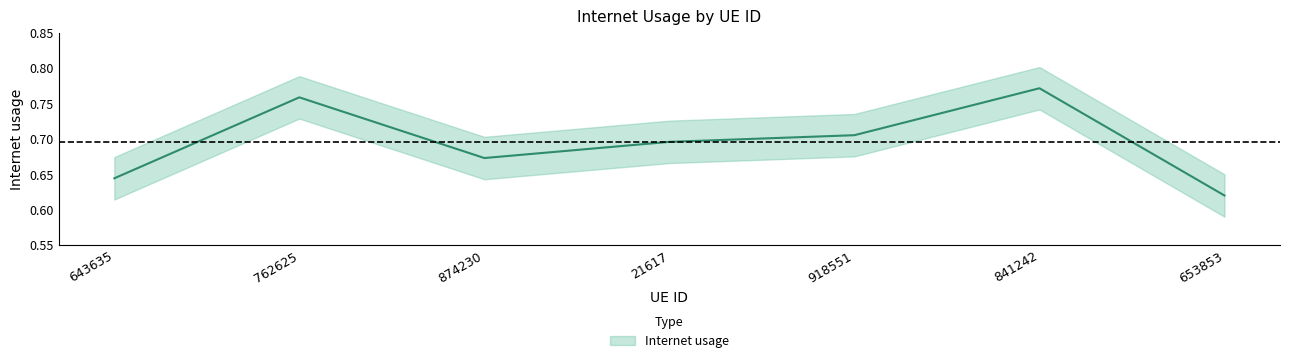

What is the sum of all values?

4.9